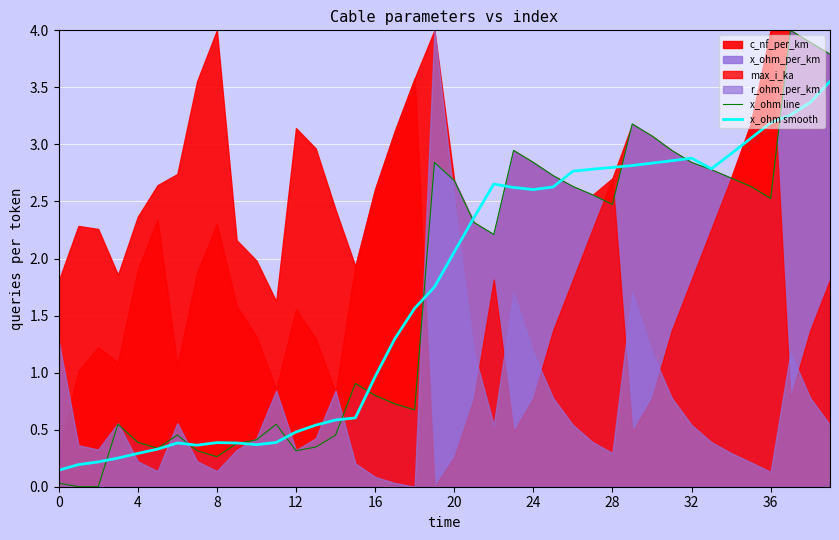

How many values in the x_ohm smooth series exceed 2?

20